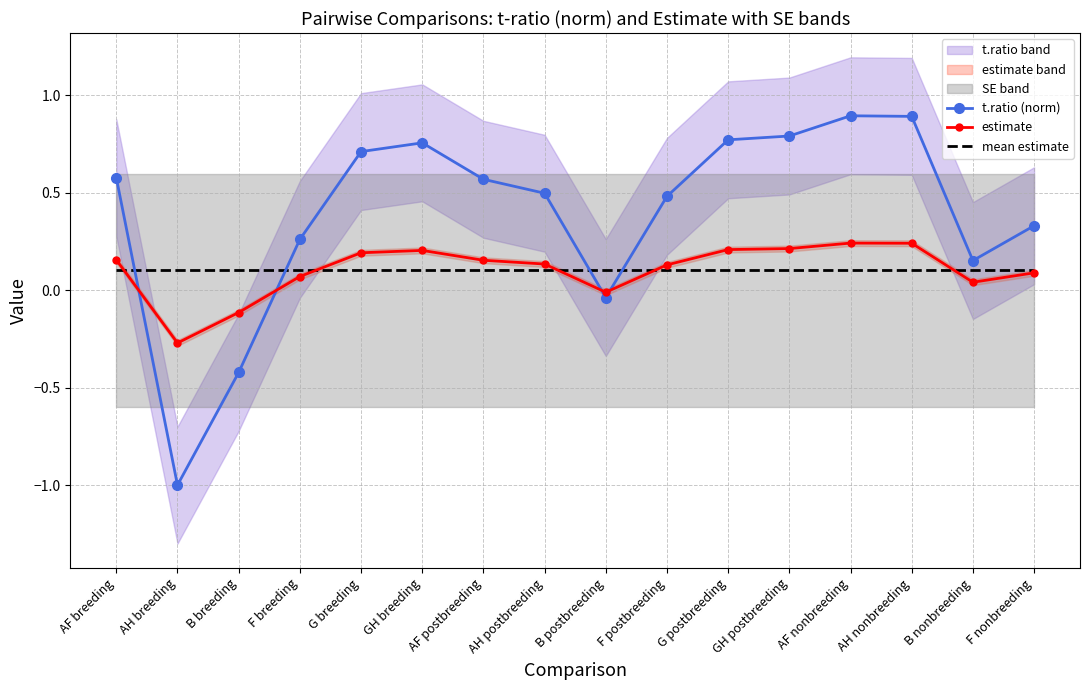

Count the number of categories in the chart.

16